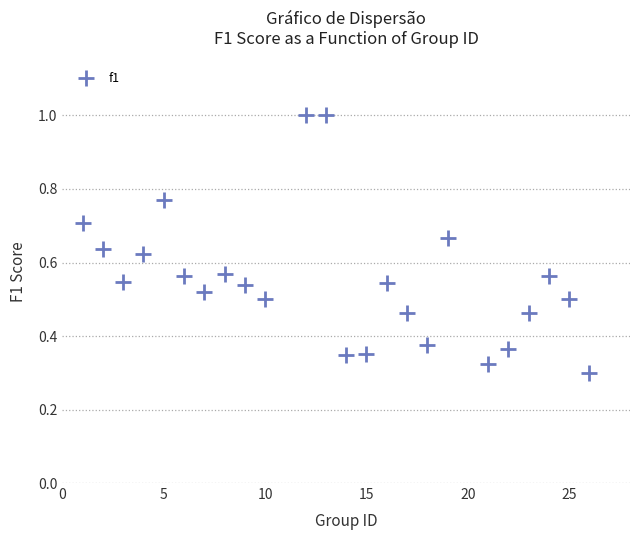

What is the range of X values (max minus min)?

25.0